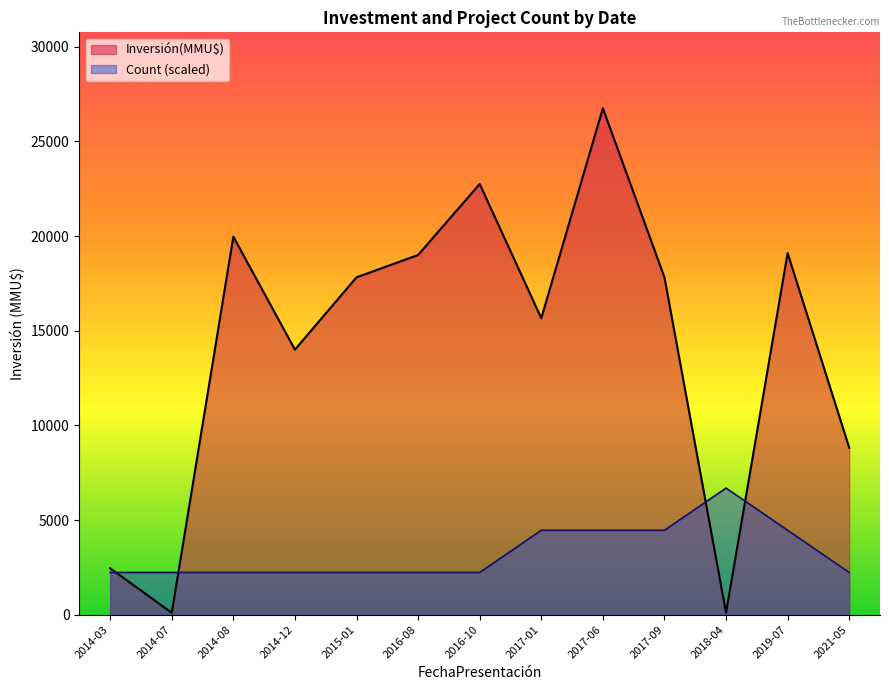

True or false: Count and Inversión(MMU$) cross at least once.

True